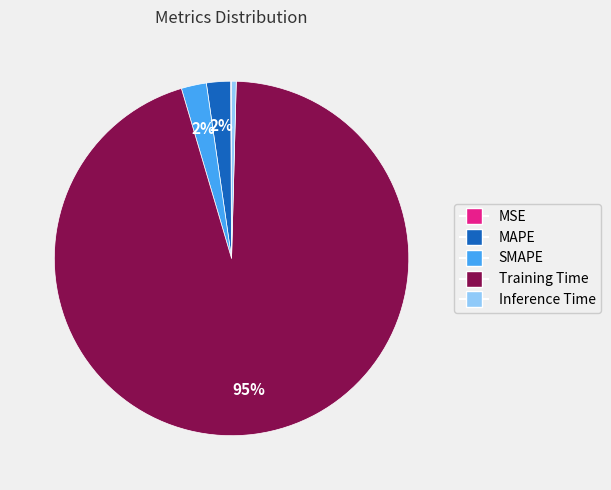

Do Inference Time and SMAPE together represent more than half of the pie?

No